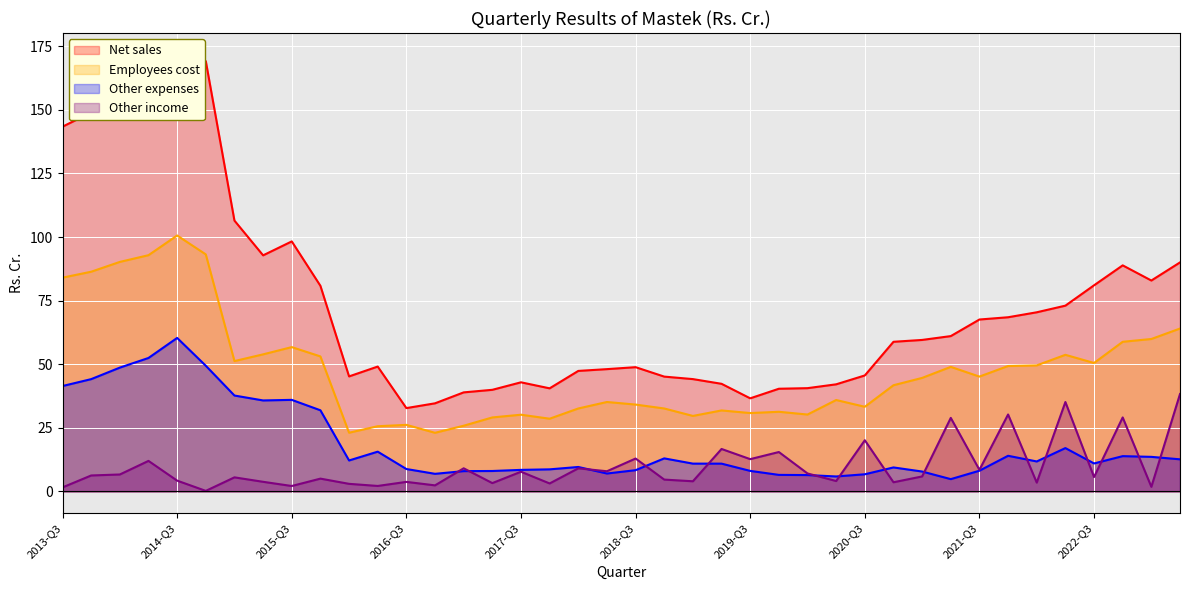

Reading left to right, list all the values displayed in this chart.

Net sales: 2013-Q3=143.4	2014-Q4=149.0	2014-Q1=153.9	2014-Q2=165.8	2014-Q3=171.7	2015-Q4=169.2	2015-Q1=106.5	2015-Q2=92.8	2015-Q3=98.3	2016-Q4=80.8	2016-Q1=45.2	2016-Q2=49.1	2016-Q3=32.8	2017-Q4=34.6	2017-Q1=38.9	2017-Q2=40.0	2017-Q3=42.9	2018-Q4=40.5	2018-Q1=47.4	2018-Q2=48.1	2018-Q3=48.9	2019-Q4=45.1	2019-Q1=44.2	2019-Q2=42.3	2019-Q3=36.6	2020-Q4=40.4	2020-Q1=40.6	2020-Q2=42.1	2020-Q3=45.6	2021-Q4=58.8	2021-Q1=59.6	2021-Q2=61.1	2021-Q3=67.6	2022-Q4=68.5	2022-Q1=70.4	2022-Q2=73.0	2022-Q3=81.0	2023-Q4=88.9	2023-Q1=82.9	2023-Q2=90.0
Employees cost: 2013-Q3=84.0	2014-Q4=86.4	2014-Q1=90.2	2014-Q2=92.9	2014-Q3=100.6	2015-Q4=93.2	2015-Q1=51.2	2015-Q2=53.9	2015-Q3=56.7	2016-Q4=53.1	2016-Q1=23.1	2016-Q2=25.6	2016-Q3=26.2	2017-Q4=23.1	2017-Q1=25.8	2017-Q2=29.1	2017-Q3=30.2	2018-Q4=28.6	2018-Q1=32.6	2018-Q2=35.2	2018-Q3=34.1	2019-Q4=32.6	2019-Q1=29.7	2019-Q2=31.8	2019-Q3=30.8	2020-Q4=31.3	2020-Q1=30.2	2020-Q2=35.9	2020-Q3=33.3	2021-Q4=41.8	2021-Q1=44.6	2021-Q2=49.0	2021-Q3=45.1	2022-Q4=49.3	2022-Q1=49.5	2022-Q2=53.7	2022-Q3=50.5	2023-Q4=58.8	2023-Q1=59.9	2023-Q2=64.0
Other expenses: 2013-Q3=41.4	2014-Q4=44.1	2014-Q1=48.7	2014-Q2=52.5	2014-Q3=60.4	2015-Q4=49.4	2015-Q1=37.7	2015-Q2=35.8	2015-Q3=36.0	2016-Q4=31.9	2016-Q1=12.2	2016-Q2=15.6	2016-Q3=8.8	2017-Q4=6.9	2017-Q1=8.0	2017-Q2=8.0	2017-Q3=8.5	2018-Q4=8.7	2018-Q1=9.6	2018-Q2=7.0	2018-Q3=8.3	2019-Q4=13.0	2019-Q1=10.9	2019-Q2=10.9	2019-Q3=8.1	2020-Q4=6.5	2020-Q1=6.4	2020-Q2=5.9	2020-Q3=6.7	2021-Q4=9.4	2021-Q1=7.8	2021-Q2=4.8	2021-Q3=8.1	2022-Q4=14.0	2022-Q1=11.8	2022-Q2=17.0	2022-Q3=11.0	2023-Q4=13.9	2023-Q1=13.6	2023-Q2=12.6
Other income: 2013-Q3=1.6	2014-Q4=6.3	2014-Q1=6.7	2014-Q2=12.0	2014-Q3=4.2	2015-Q4=0.2	2015-Q1=5.5	2015-Q2=3.8	2015-Q3=2.1	2016-Q4=5.0	2016-Q1=3.0	2016-Q2=2.1	2016-Q3=3.8	2017-Q4=2.4	2017-Q1=9.1	2017-Q2=3.3	2017-Q3=7.7	2018-Q4=3.1	2018-Q1=9.1	2018-Q2=7.9	2018-Q3=12.9	2019-Q4=4.7	2019-Q1=4.0	2019-Q2=16.7	2019-Q3=12.7	2020-Q4=15.5	2020-Q1=7.1	2020-Q2=4.1	2020-Q3=20.1	2021-Q4=3.6	2021-Q1=5.9	2021-Q2=28.9	2021-Q3=8.5	2022-Q4=30.2	2022-Q1=3.5	2022-Q2=35.1	2022-Q3=5.7	2023-Q4=29.1	2023-Q1=1.8	2023-Q2=38.3